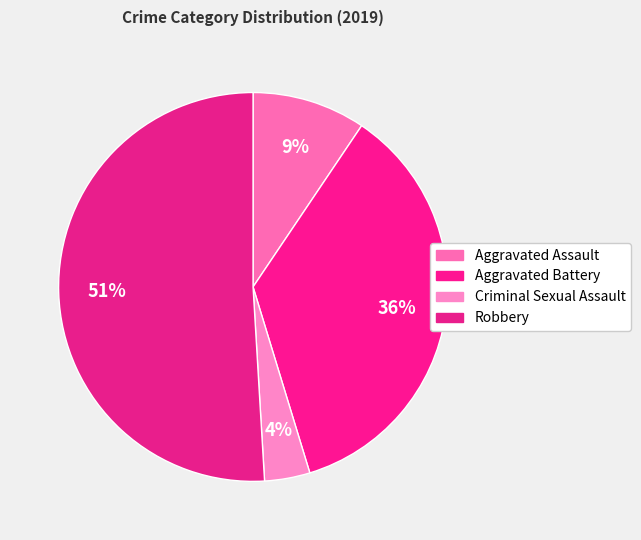

True or false: Aggravated Assault accounts for 9% of the total.

True